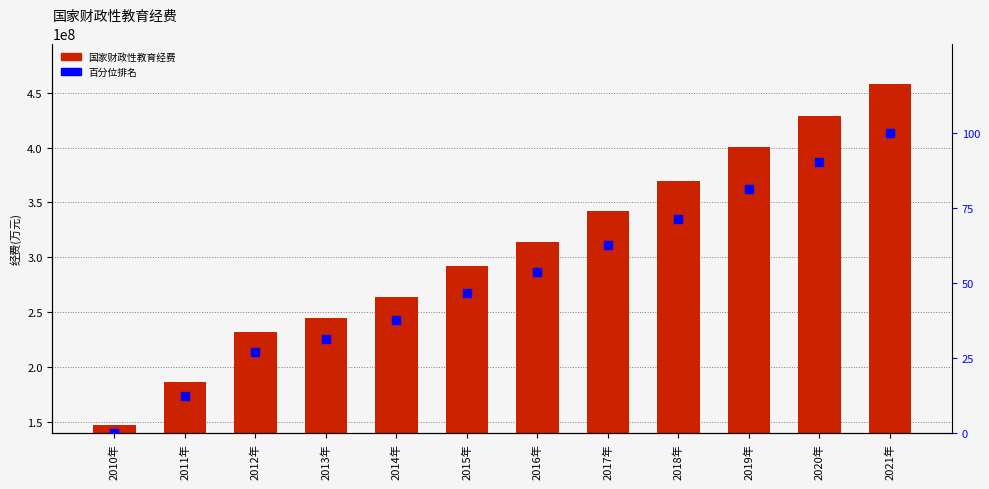

At which category is the sum across all series the highest?

2021年